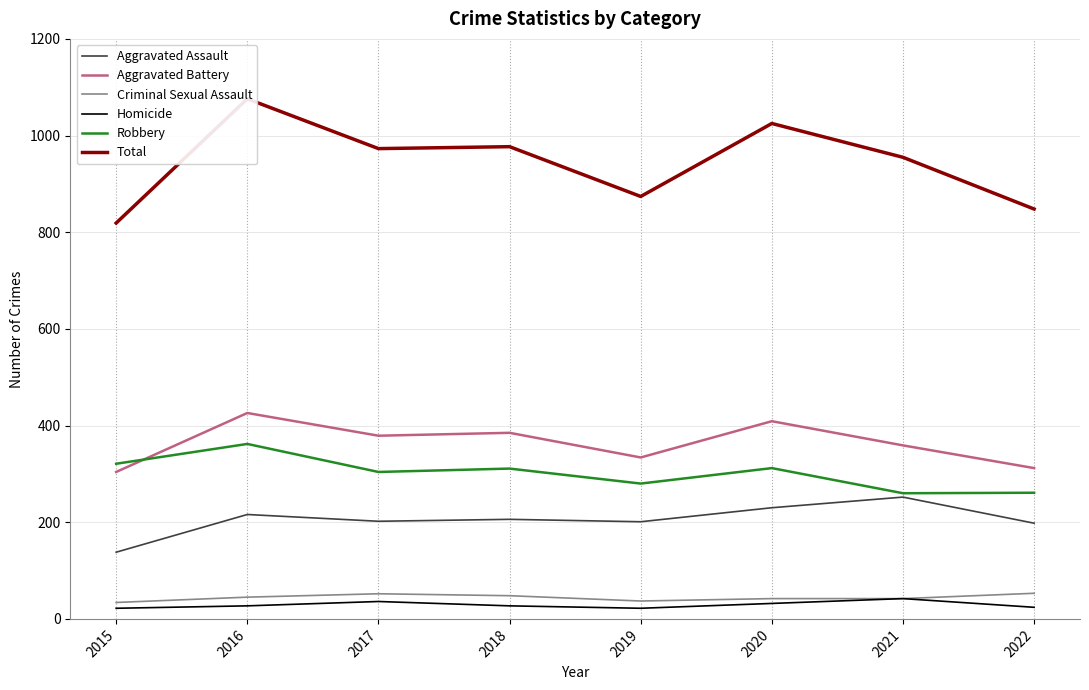

Where is the first local maximum for Robbery?

2016